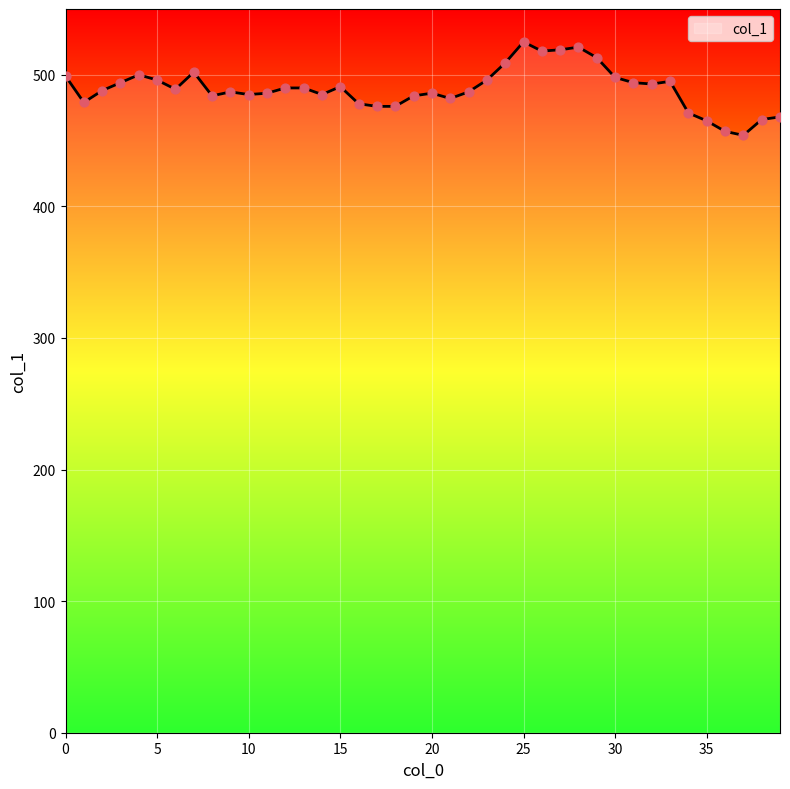

What is the smallest value displayed?

454